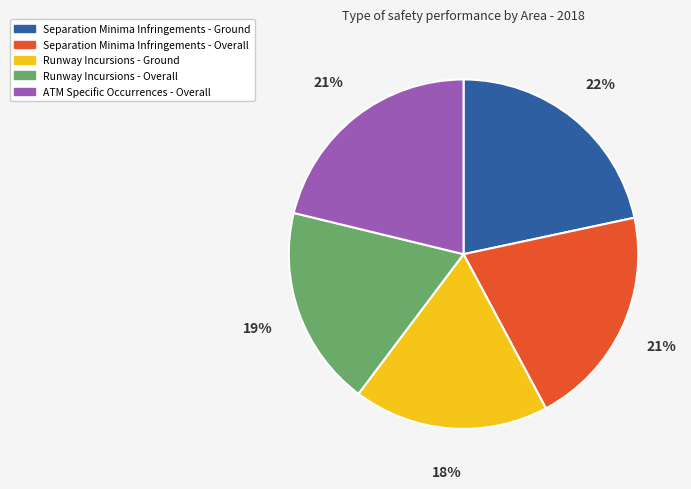

Count the number of slices in the pie.

5